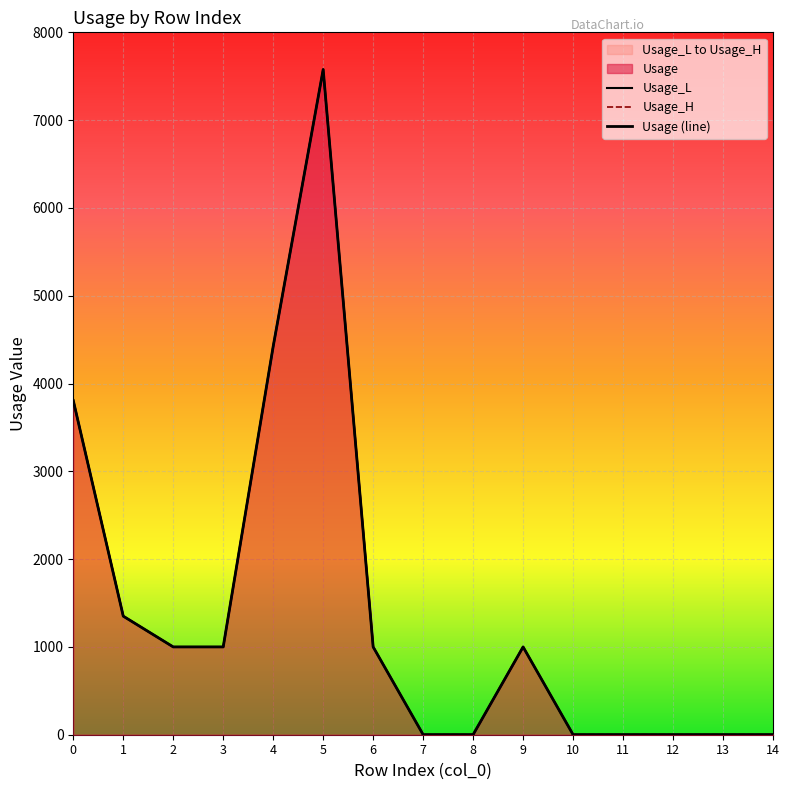

Is the value of Usage_L at 9 greater than the value of Usage_H at 12?

Yes